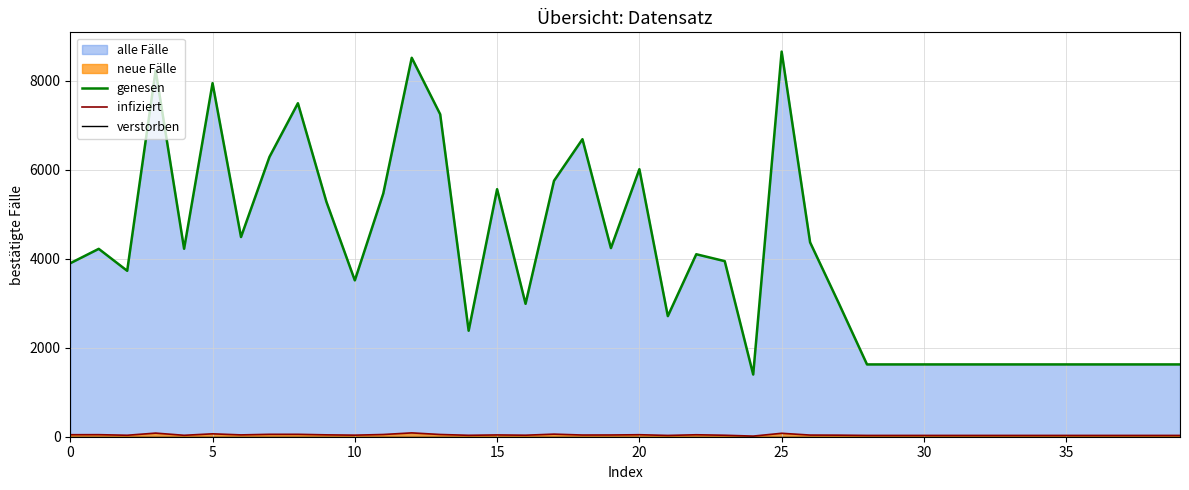

How many interior local valleys does the infiziert series have?

9